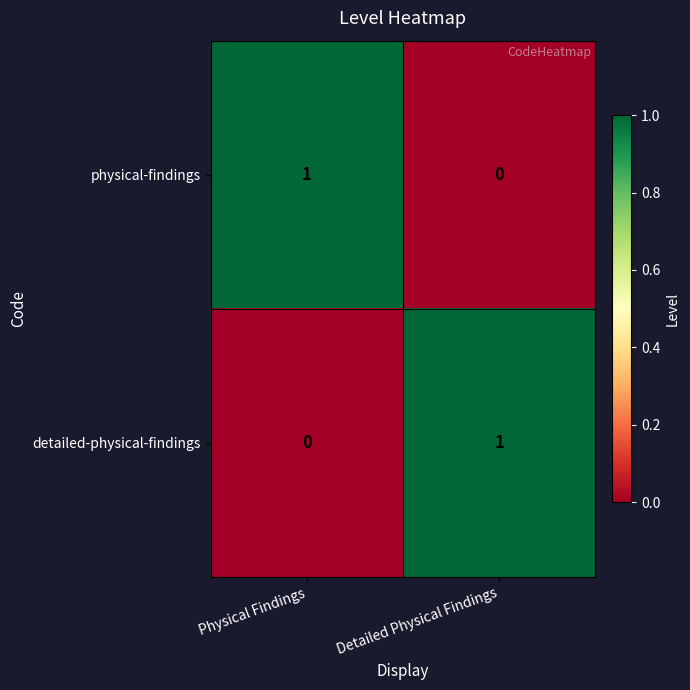

At which label does physical-findings reach its peak?

Physical Findings